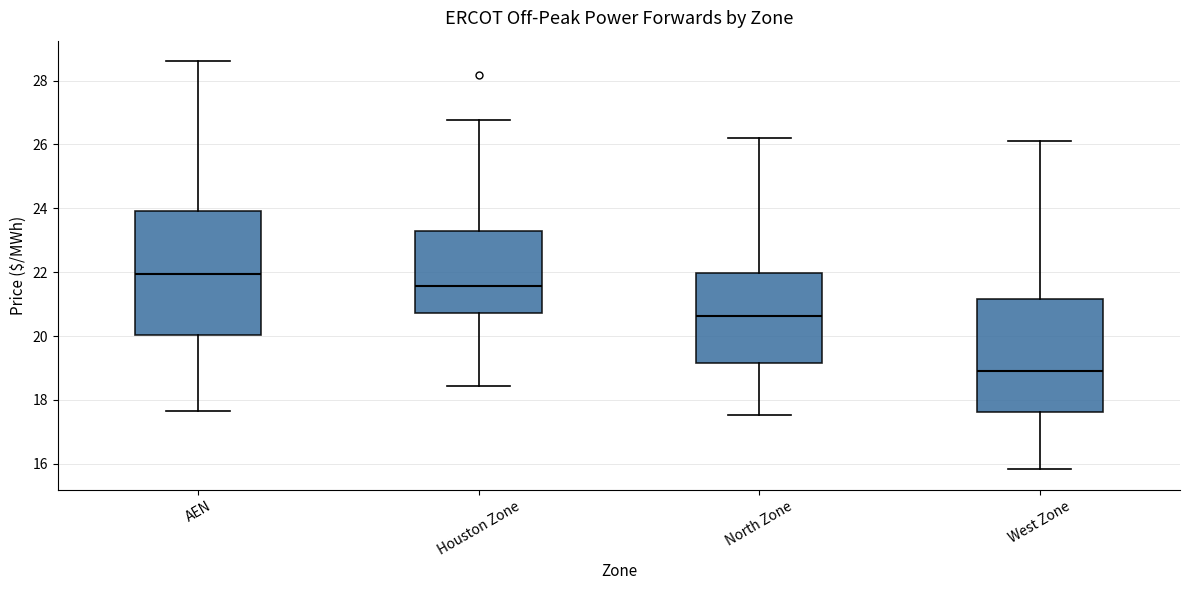

Which box is the tallest, from its lower edge to its upper edge?

AEN